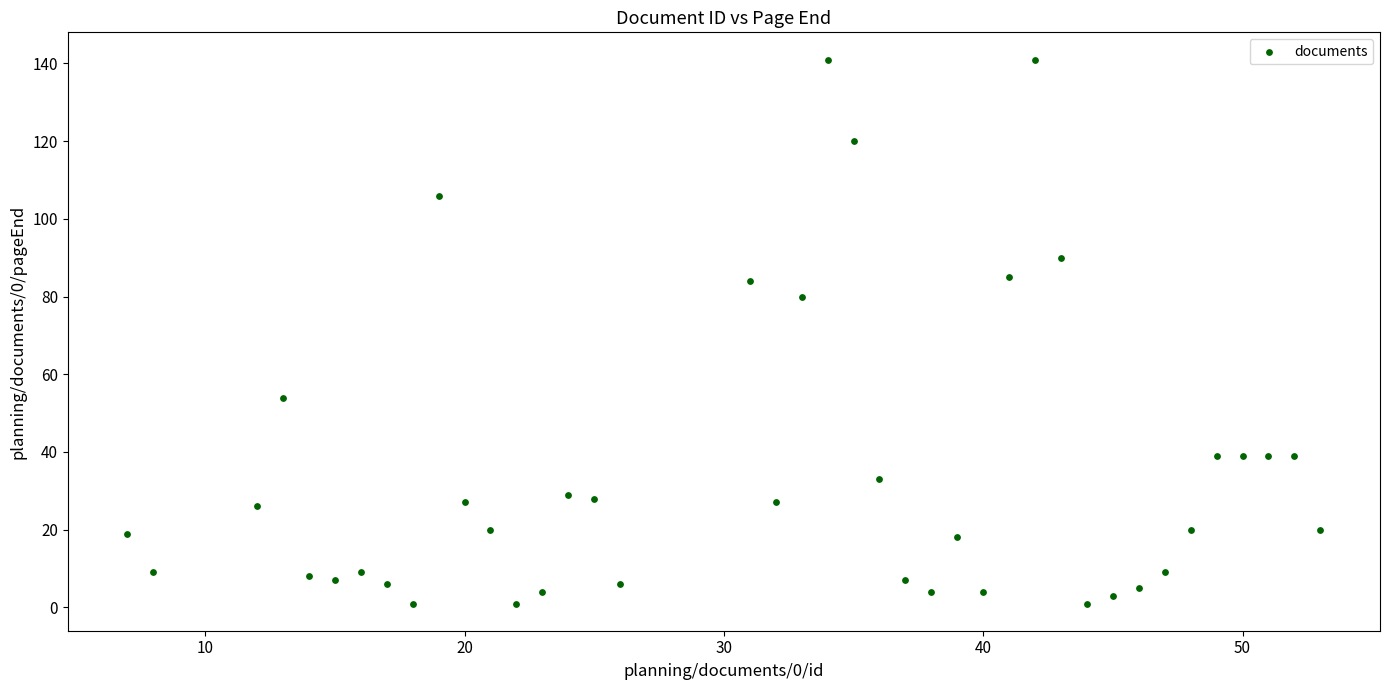

What is the range of Y values (max minus min)?

140